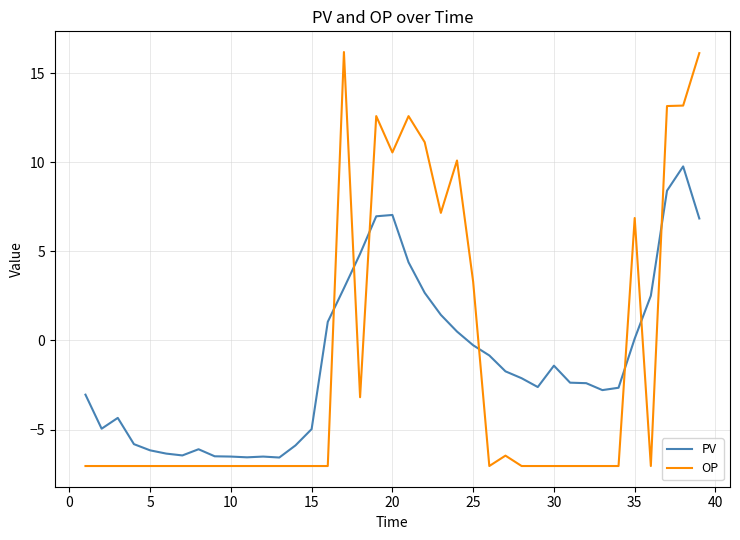

What is the smallest value displayed?

-7.0